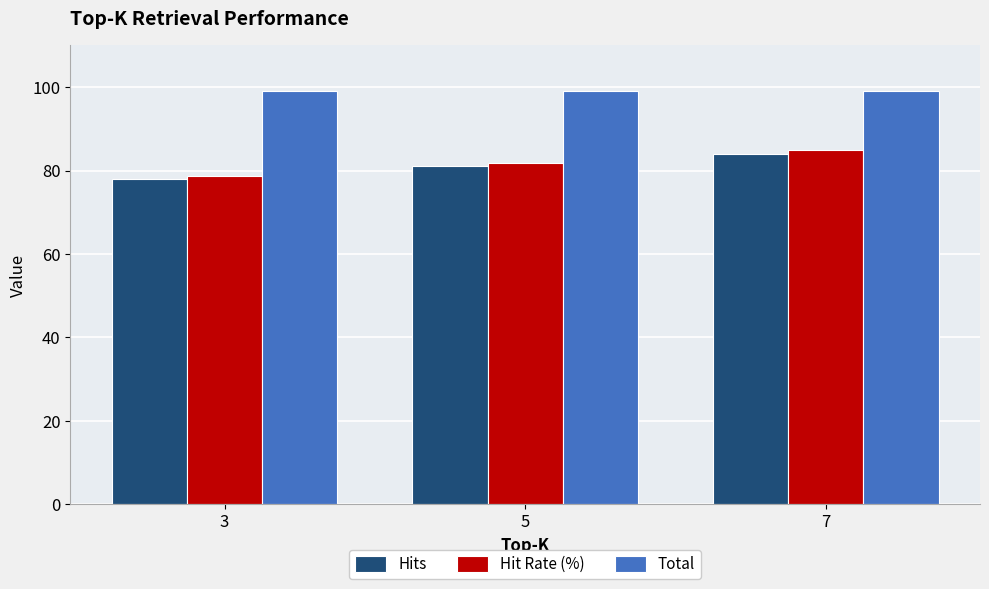

What is the lowest value of the Hit Rate (%) series?

78.8